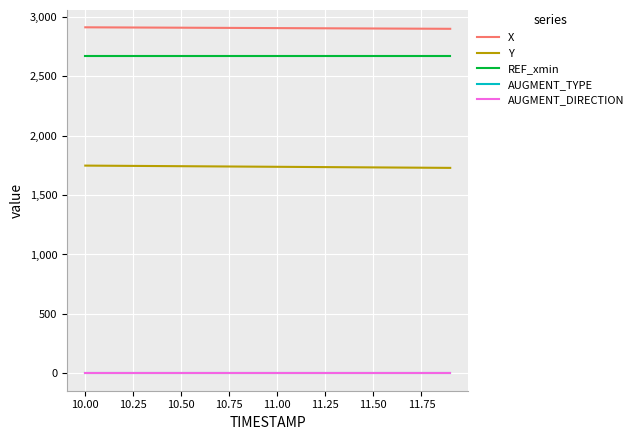

Does the chart have visible grid lines?

Yes